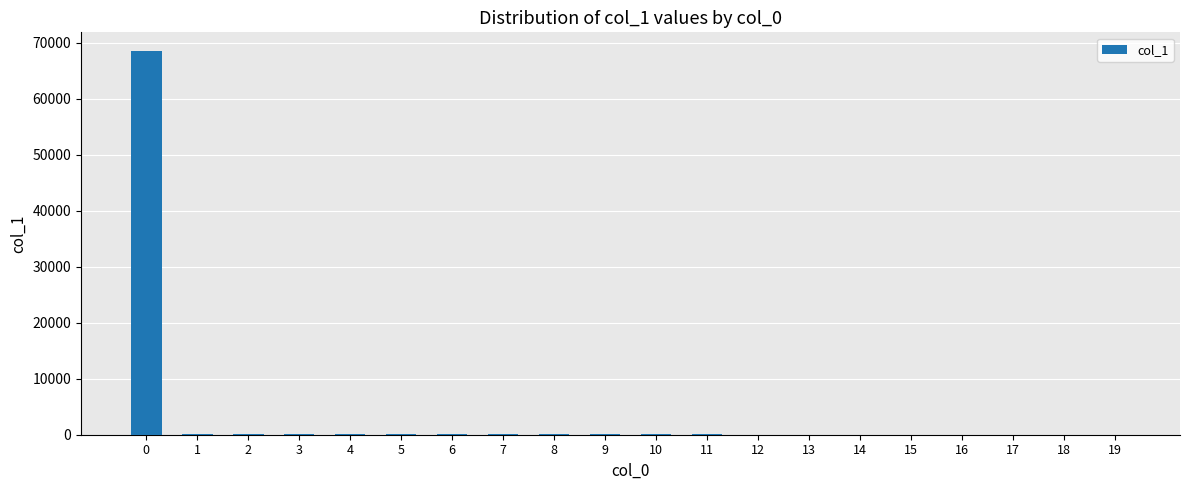

What is the sum of all values?

69315